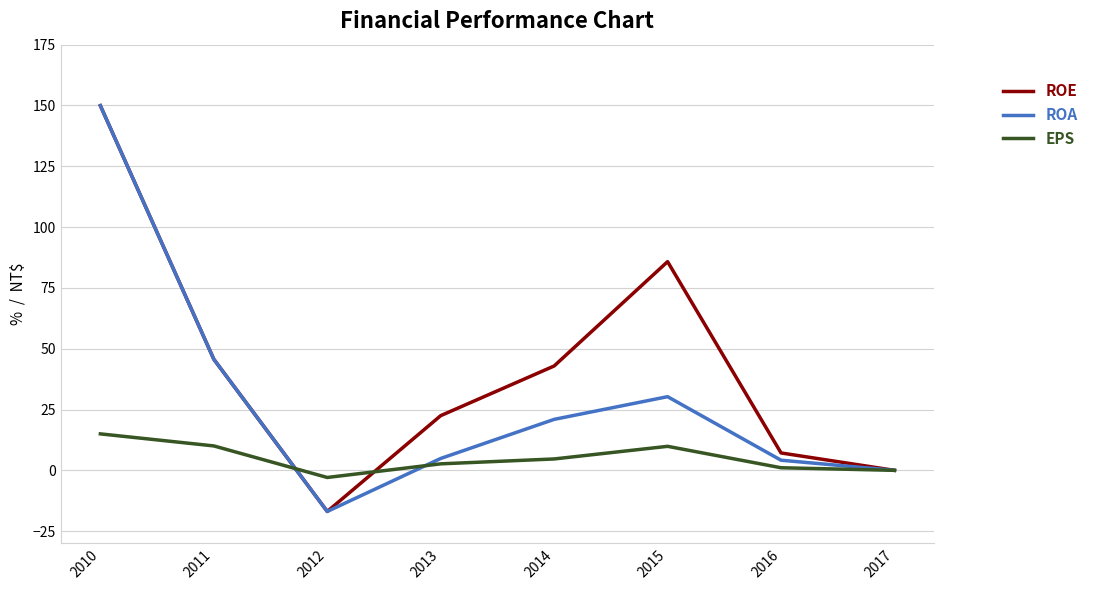

Which series changed the most between 2012 and 2014?

ROE